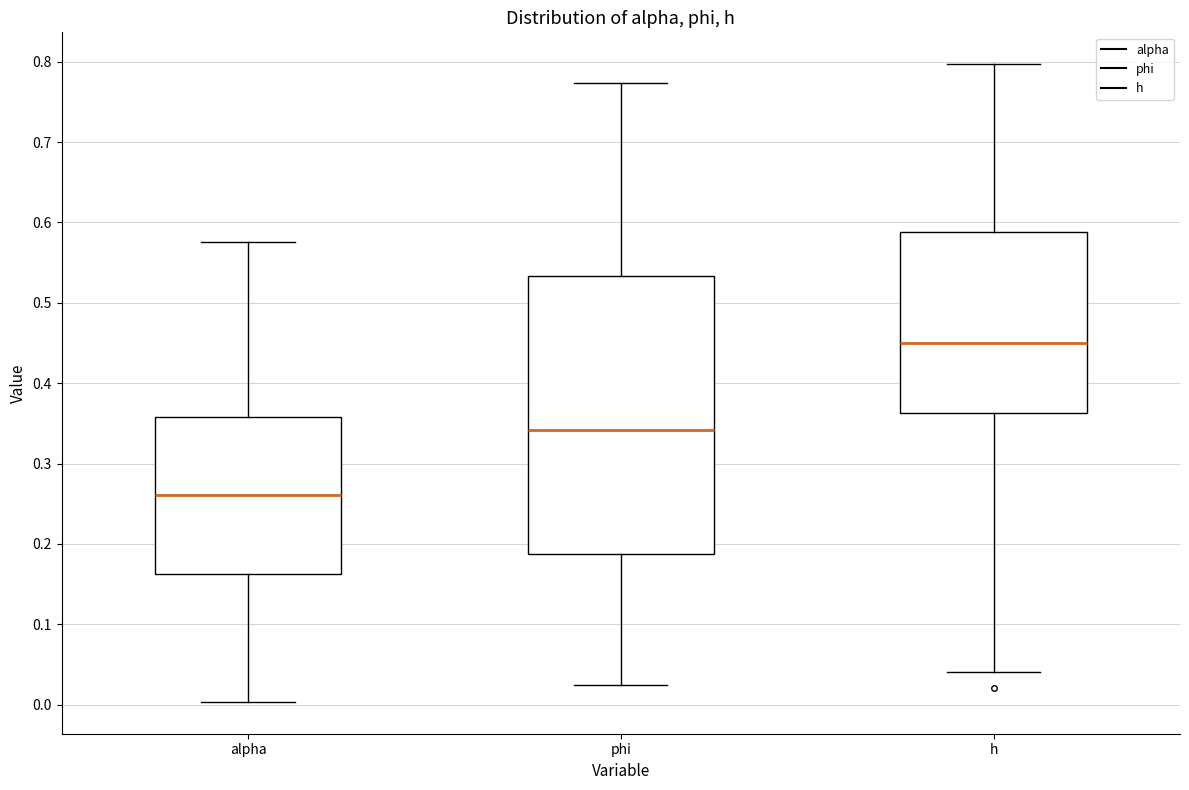

Comparing the boxes themselves (not the whiskers), which one is the tallest?

phi